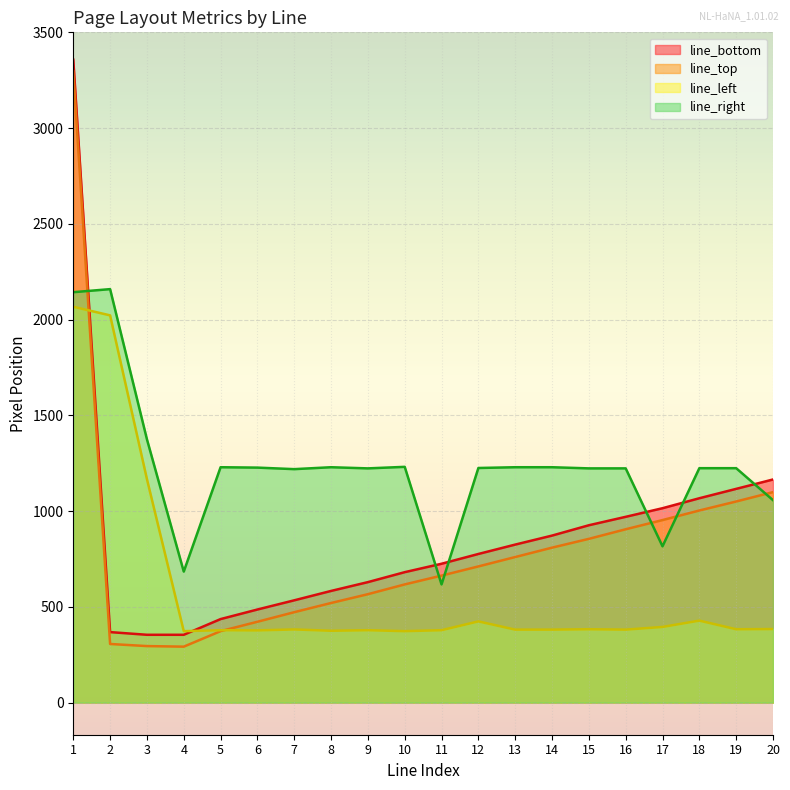

What is the total value across all series at 20?

3705